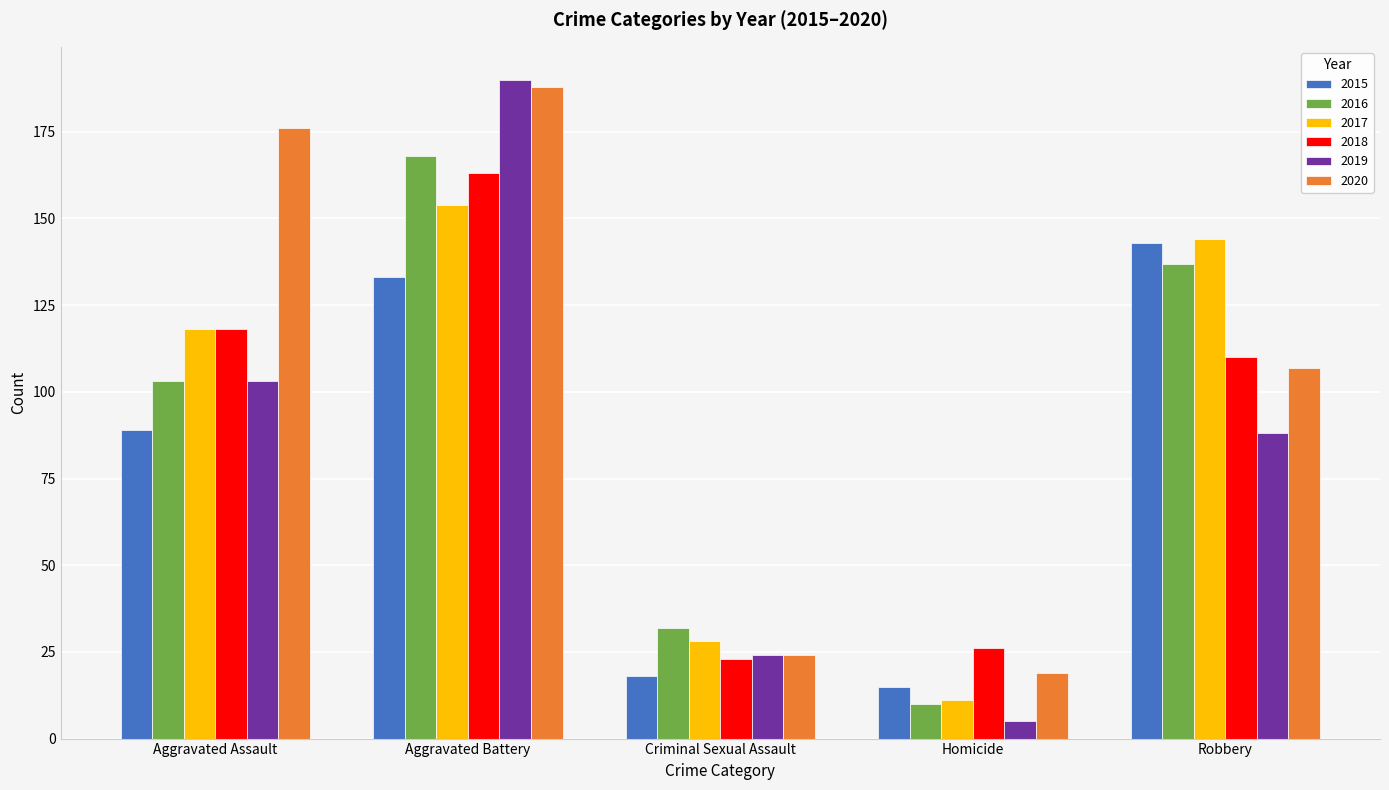

Reading right to left, transcribe all the data shown in this chart.

2015: Robbery=143	Homicide=15	Criminal Sexual Assault=18	Aggravated Battery=133	Aggravated Assault=89
2016: Robbery=137	Homicide=10	Criminal Sexual Assault=32	Aggravated Battery=168	Aggravated Assault=103
2017: Robbery=144	Homicide=11	Criminal Sexual Assault=28	Aggravated Battery=154	Aggravated Assault=118
2018: Robbery=110	Homicide=26	Criminal Sexual Assault=23	Aggravated Battery=163	Aggravated Assault=118
2019: Robbery=88	Homicide=5	Criminal Sexual Assault=24	Aggravated Battery=190	Aggravated Assault=103
2020: Robbery=107	Homicide=19	Criminal Sexual Assault=24	Aggravated Battery=188	Aggravated Assault=176